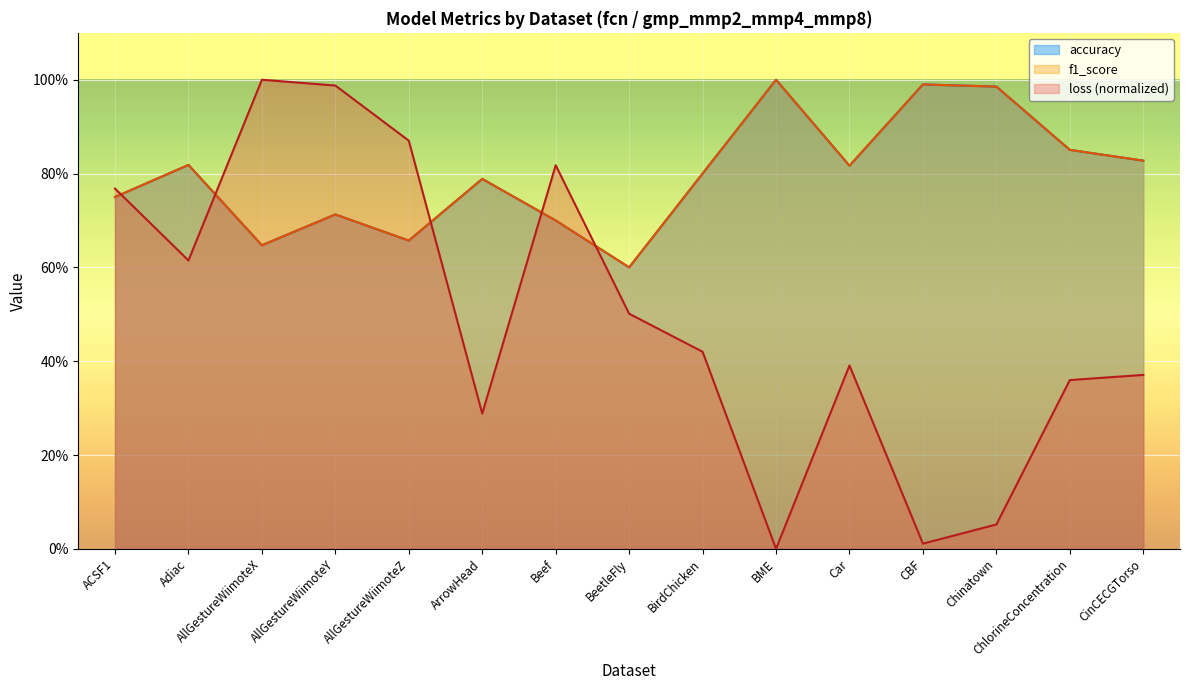

At which label does f1_score reach its peak?

BME